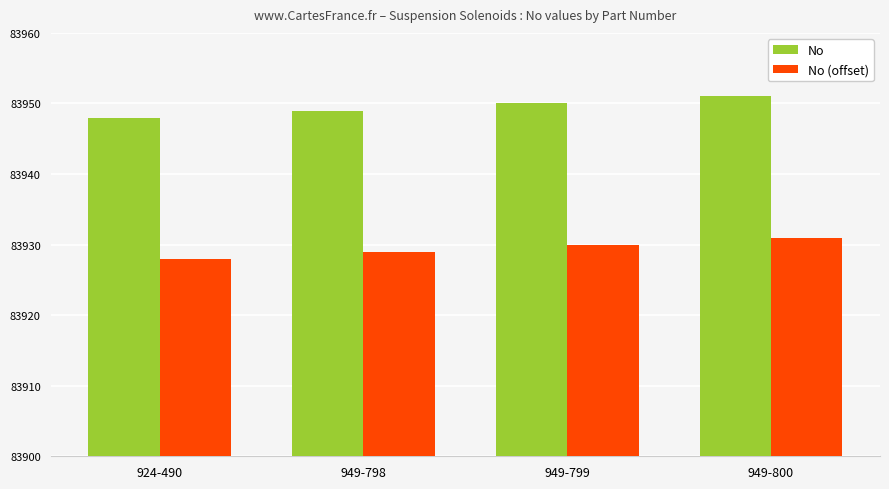

True or false: No (offset) has a value of 125855 at 949-799.

False